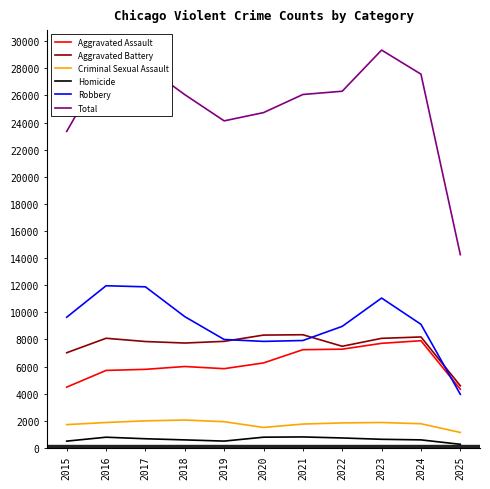

What is the difference between the Aggravated Battery values at 2018 and 2025?

3155